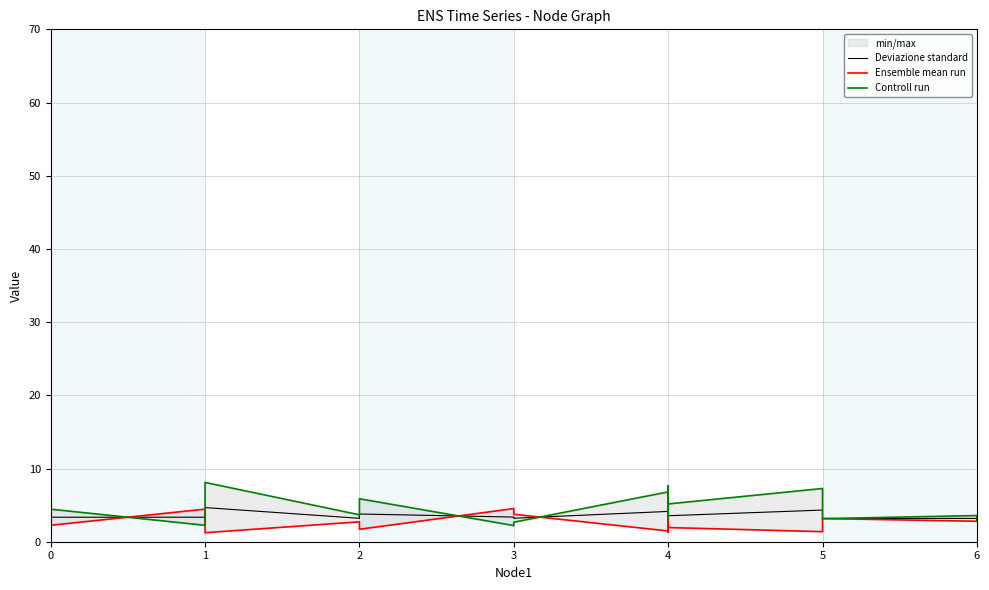

What is the sum of all Ensemble mean run values?

49.6